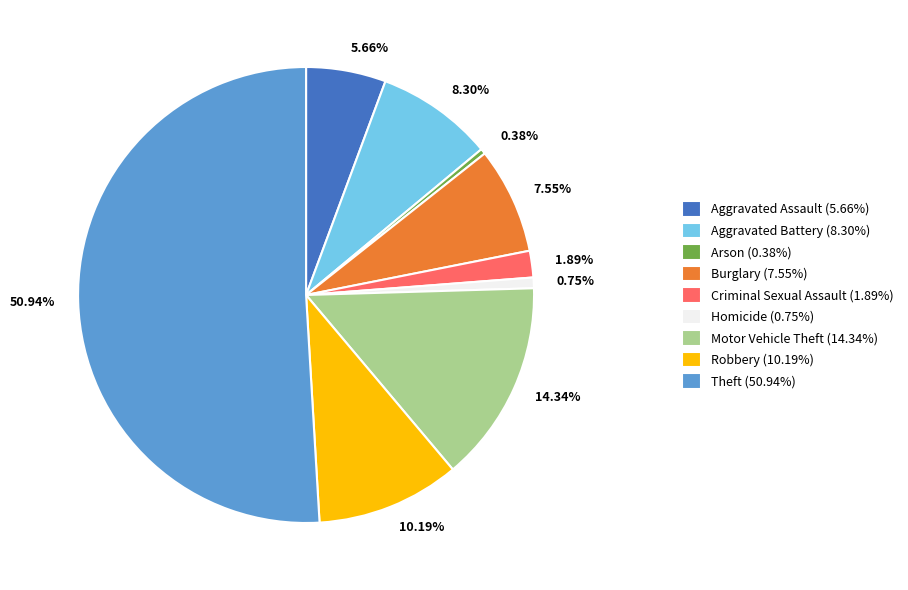

Does Robbery (10.19%) represent more than half of the total?

No